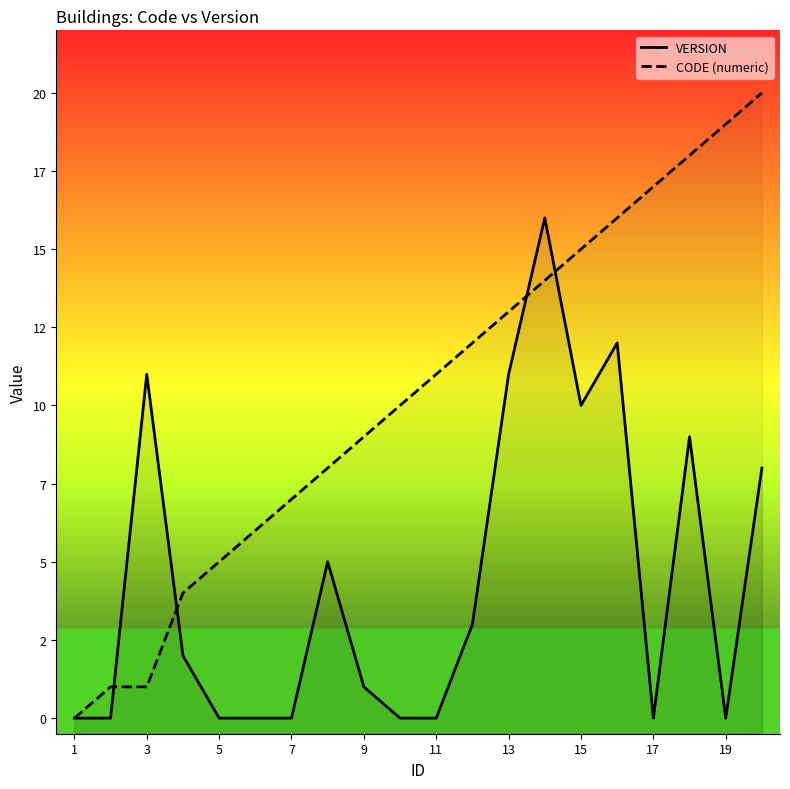

Between 11 and 11, which is larger?

11